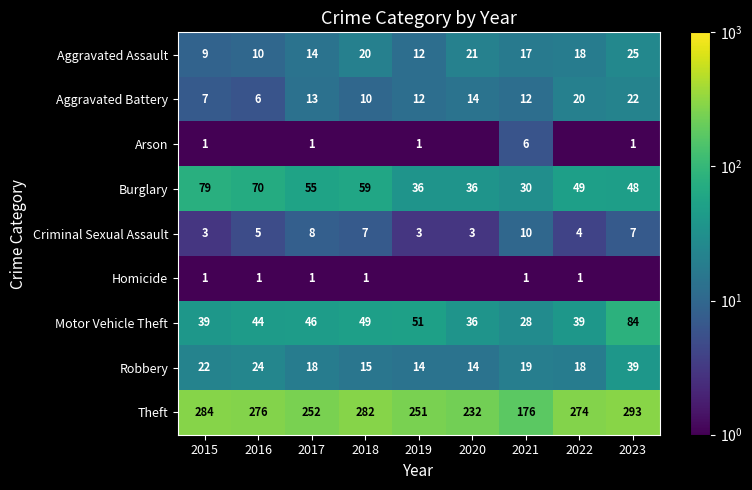

What is the difference between the maximum and minimum values in the Aggravated Assault series?

16.0